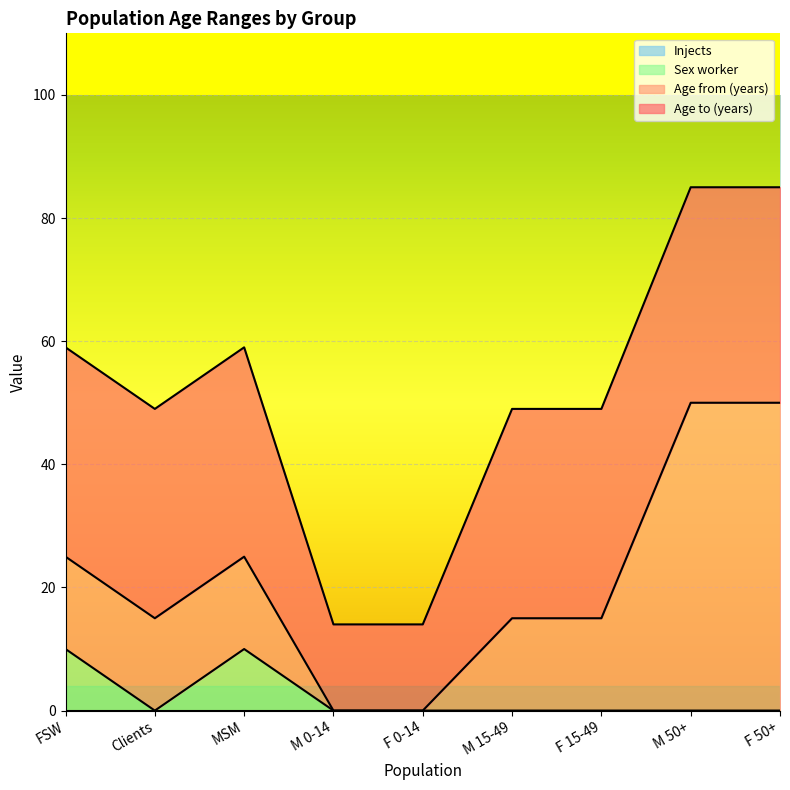

True or false: Age to (years) and Sex worker cross at least once.

False